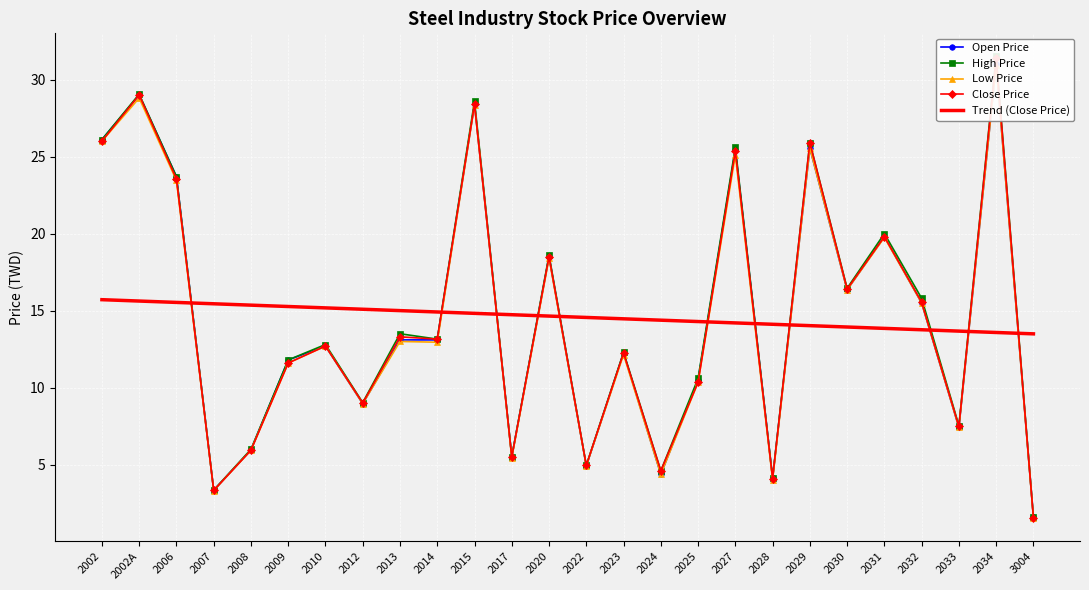

At which category does Close Price reach its first local valley?

2007